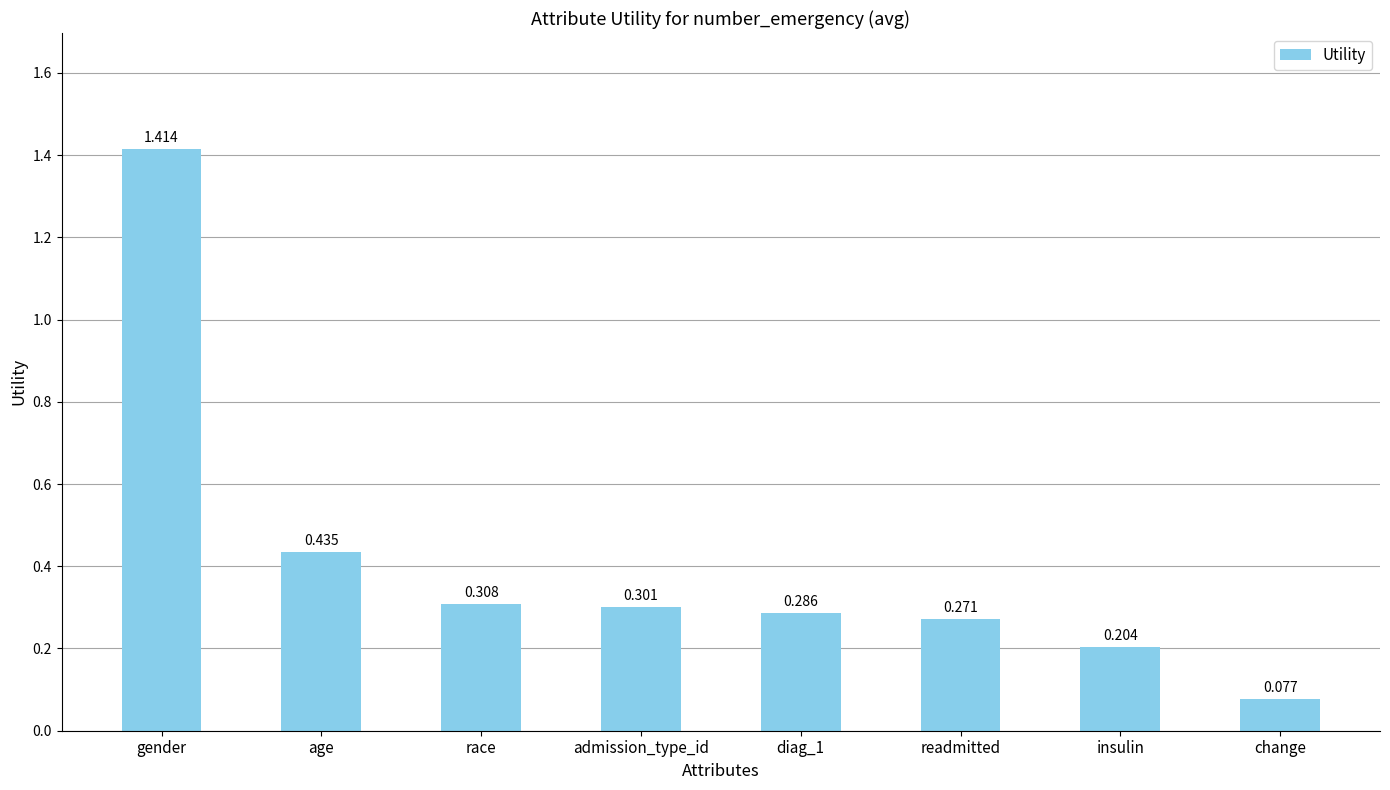

How many bars are there in total?

8